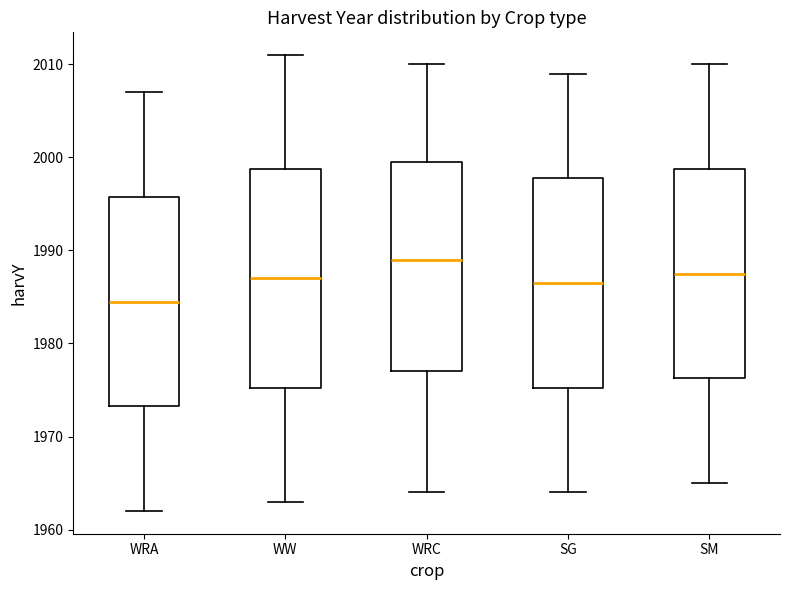

Reading left to right, transcribe this box plot: for each box, give where its median line is, the range the box spans, and where its two whiskers end, as read against the y-axis. The values are not printed on the chart, so give them approximately, as read against the axis.

WRA: median 1985, box 1973 to 1996, whiskers 1962 to 2007
WW: median 1987, box 1975 to 1999, whiskers 1963 to 2011
WRC: median 1989, box 1977 to 2000, whiskers 1964 to 2010
SG: median 1987, box 1975 to 1998, whiskers 1964 to 2009
SM: median 1988, box 1976 to 1999, whiskers 1965 to 2010